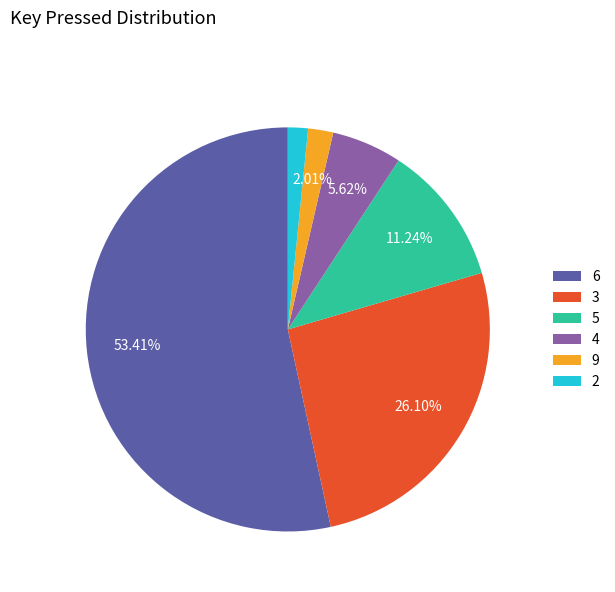

Which slice is the largest?

6